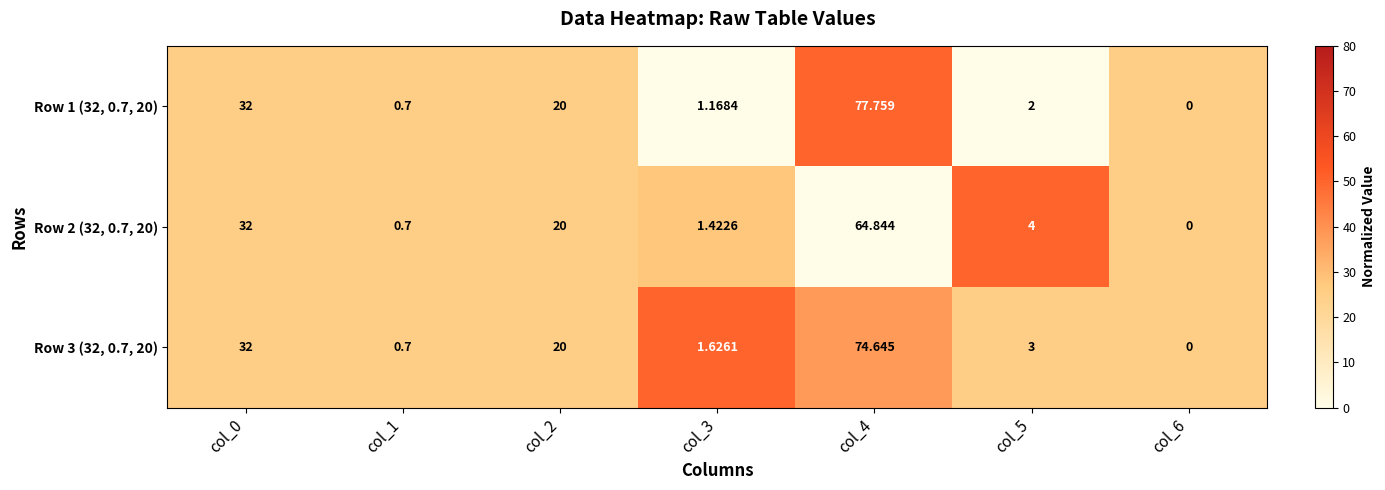

Is the value of Row 3 (32, 0.7, 20) at col_2 greater than the value of Row 1 (32, 0.7, 20) at col_4?

No